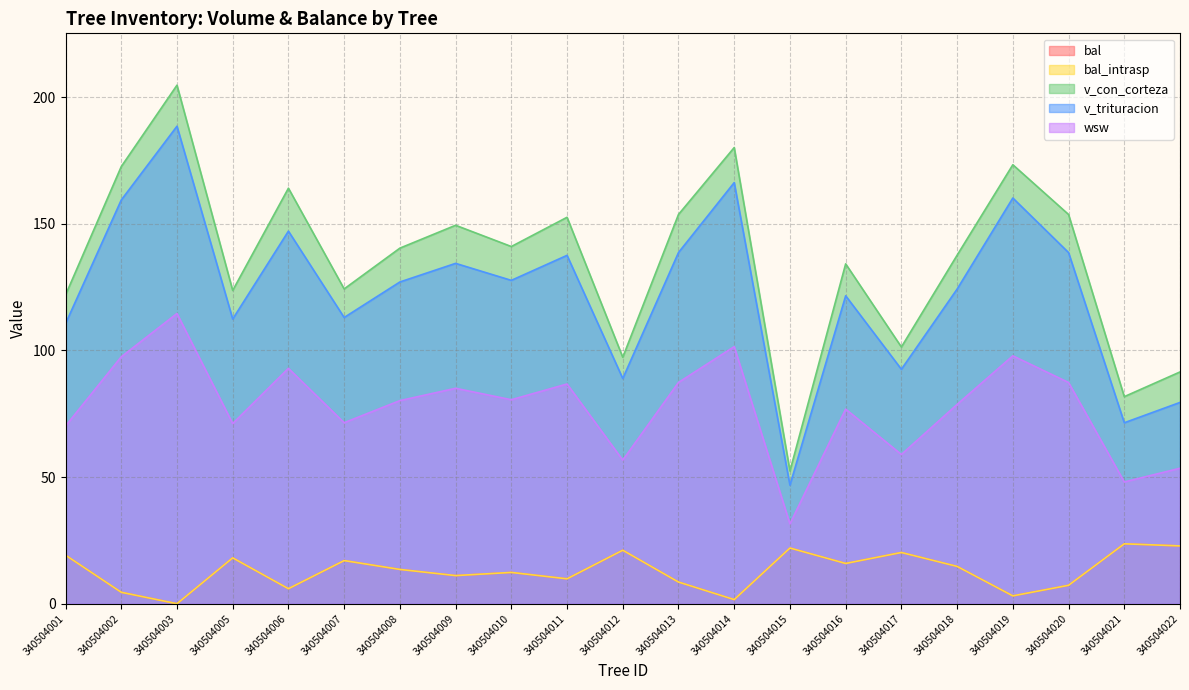

Between 340504012 and 340504002, which is larger?

340504012